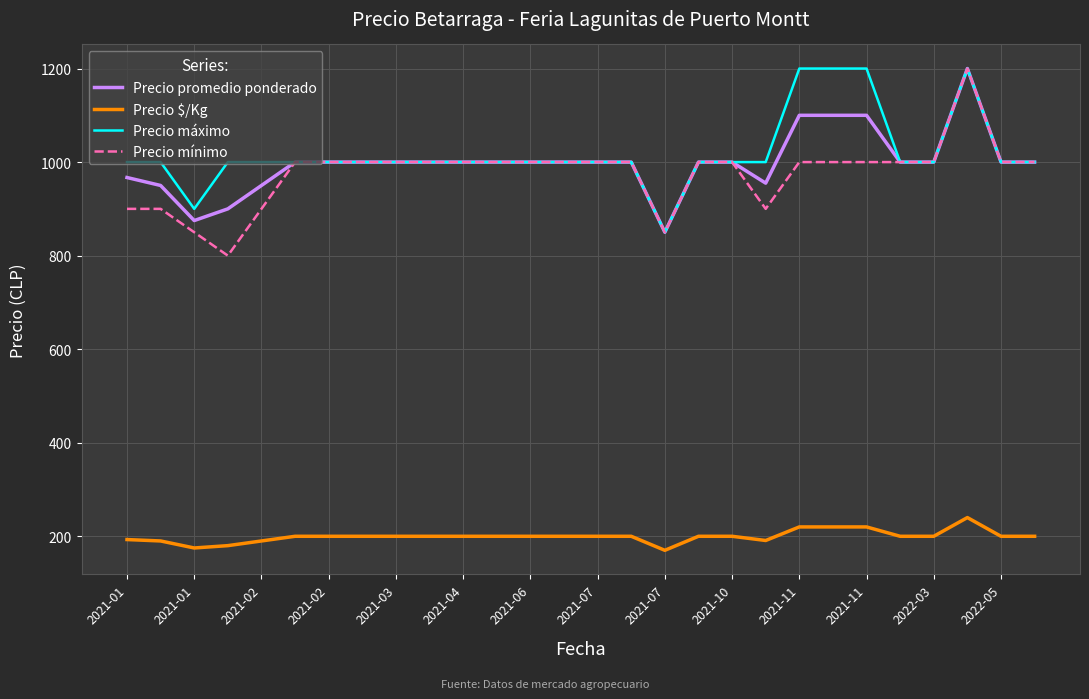

What is the minimum value shown in the chart?

170